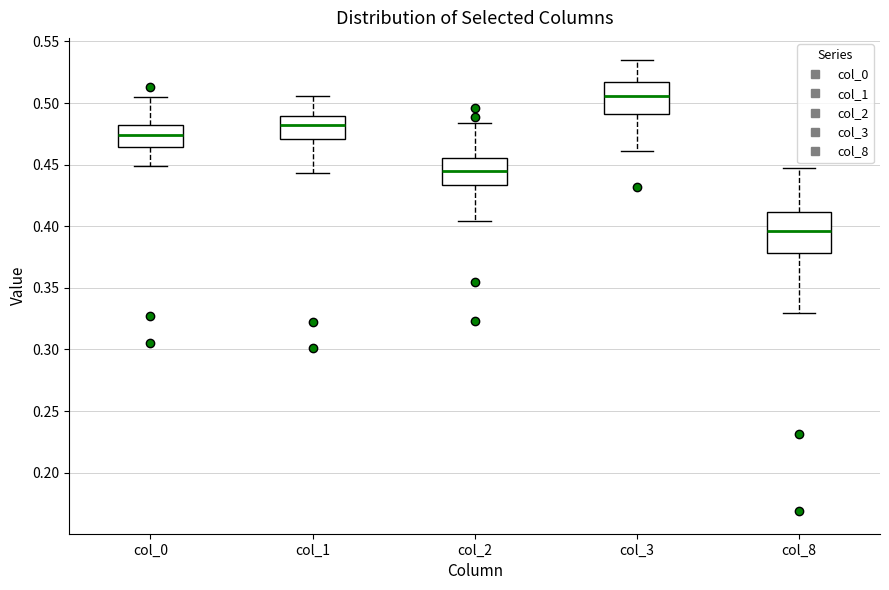

Comparing the boxes themselves (not the whiskers), which one is the tallest?

col_8